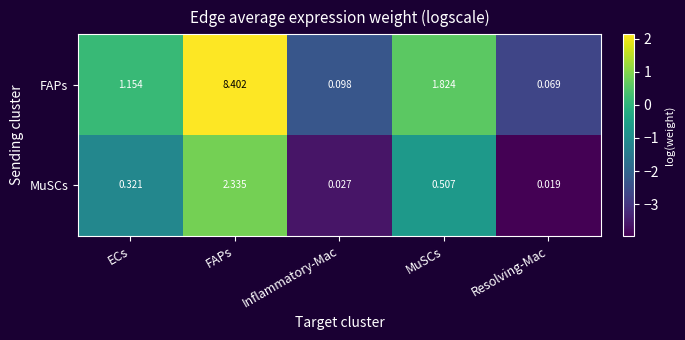

At which category does the chart reach its minimum across all series?

Resolving-Mac